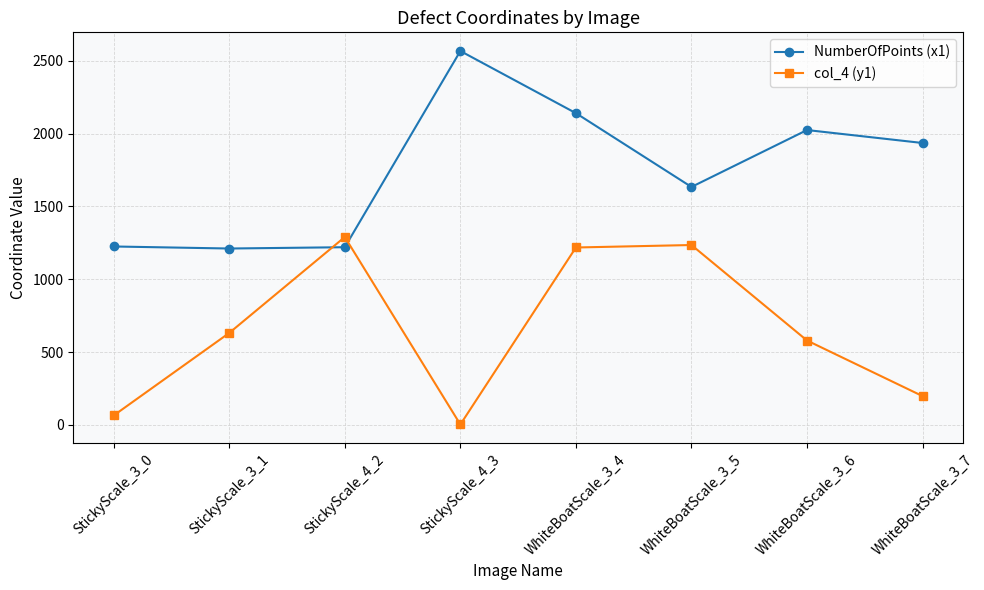

Which series has the largest range (max minus min)?

NumberOfPoints (x1)